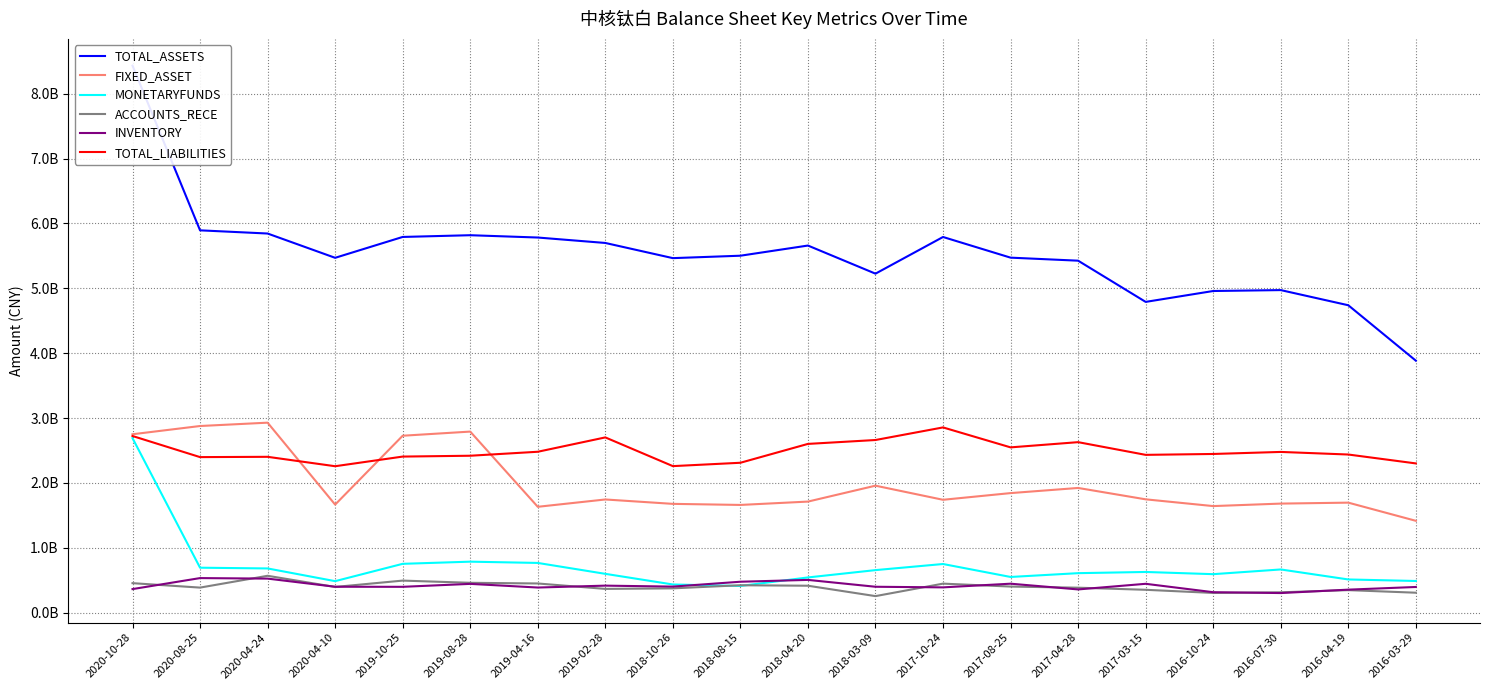

What is the average value of the MONETARYFUNDS series?

715899113.7